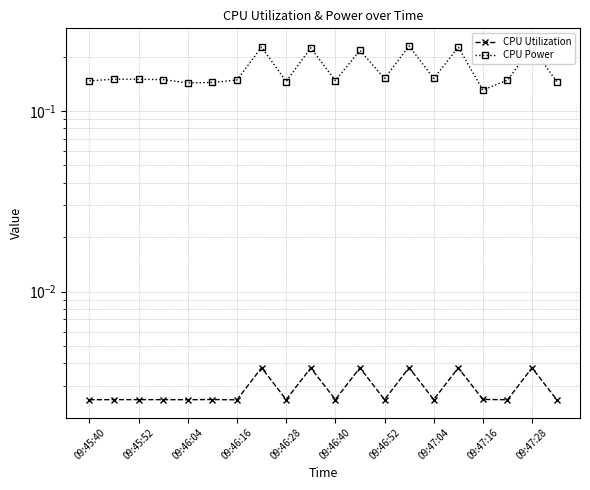

Is it true that CPU Power equals 0.2 at 09:47:28?

True